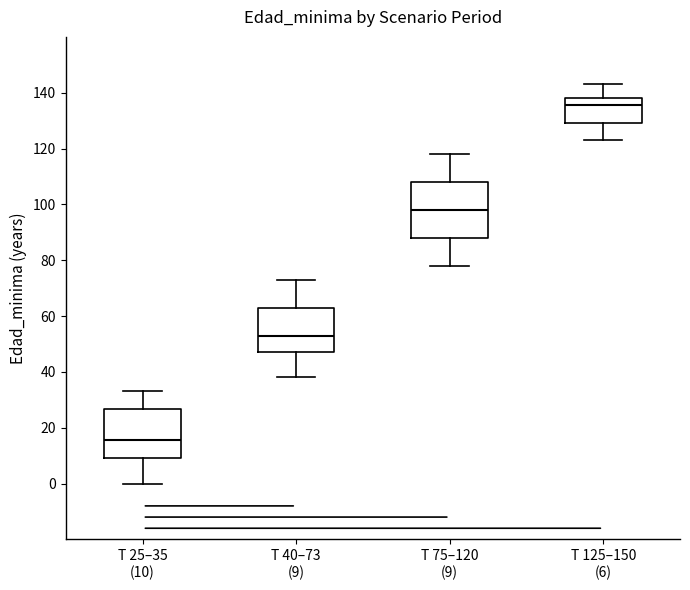

Which box is the tallest, from its lower edge to its upper edge?

T 75–120 (9)